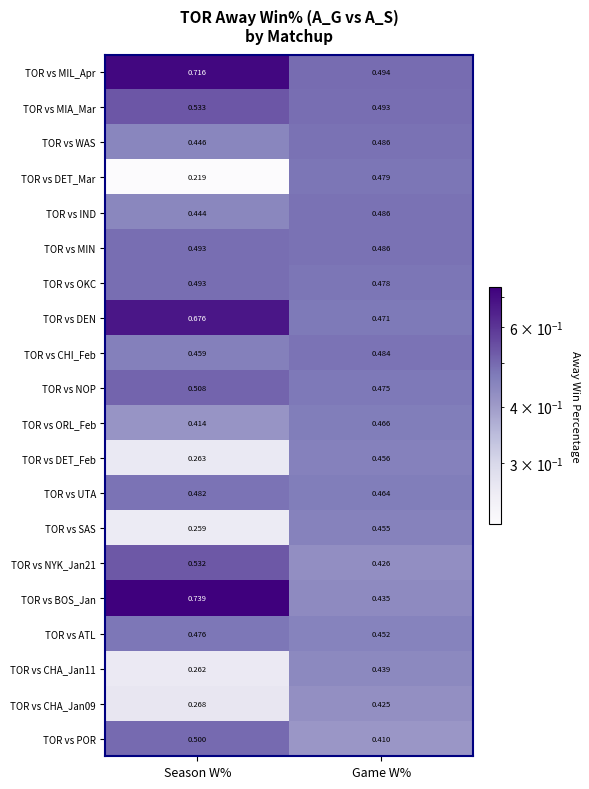

Which label corresponds to the smallest value in the chart?

Season W%